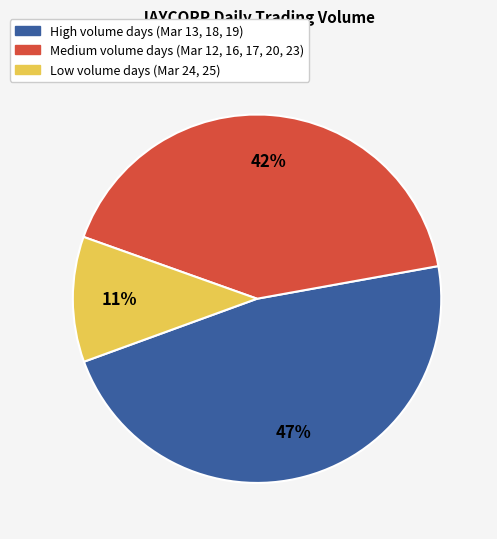

To the nearest percent, what portion does Medium volume days (Mar 12, 16, 17, 20, 23) represent?

42%